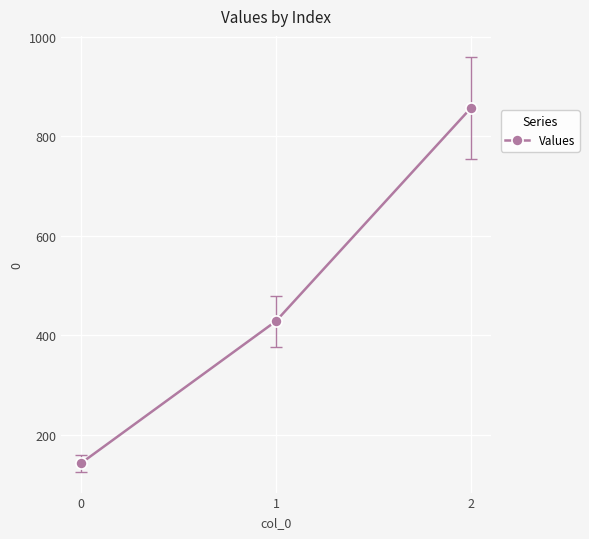

Is this an area chart (filled region under the line)?

No